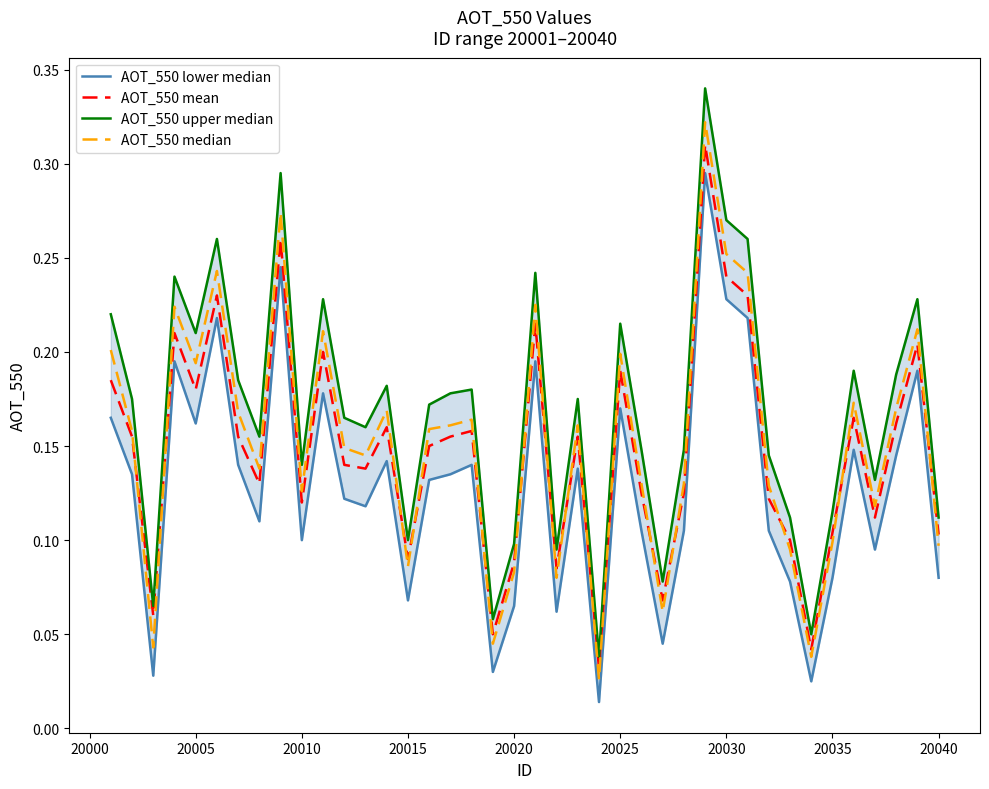

Rank the series by their maximum value, from lowest to highest.

AOT_550 lower median, AOT_550 mean, AOT_550 median, AOT_550 upper median